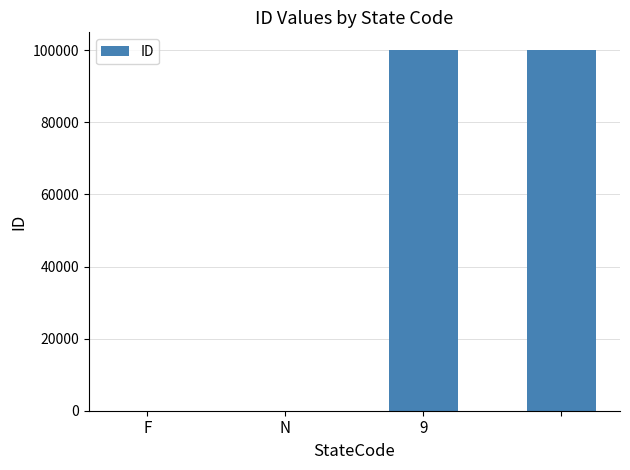

What is the maximum value shown in the chart?

99999